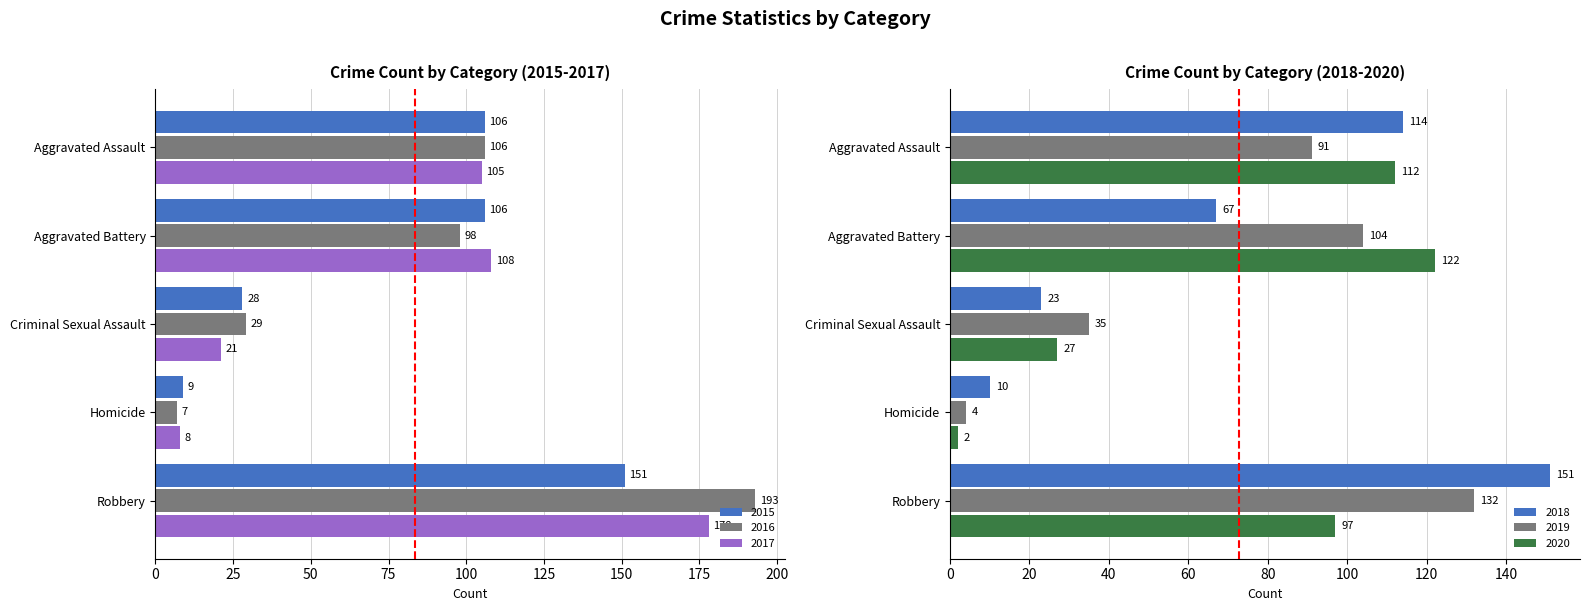

What are all the series names shown in the legend?

2015, 2016, 2017, 2018, 2019, 2020